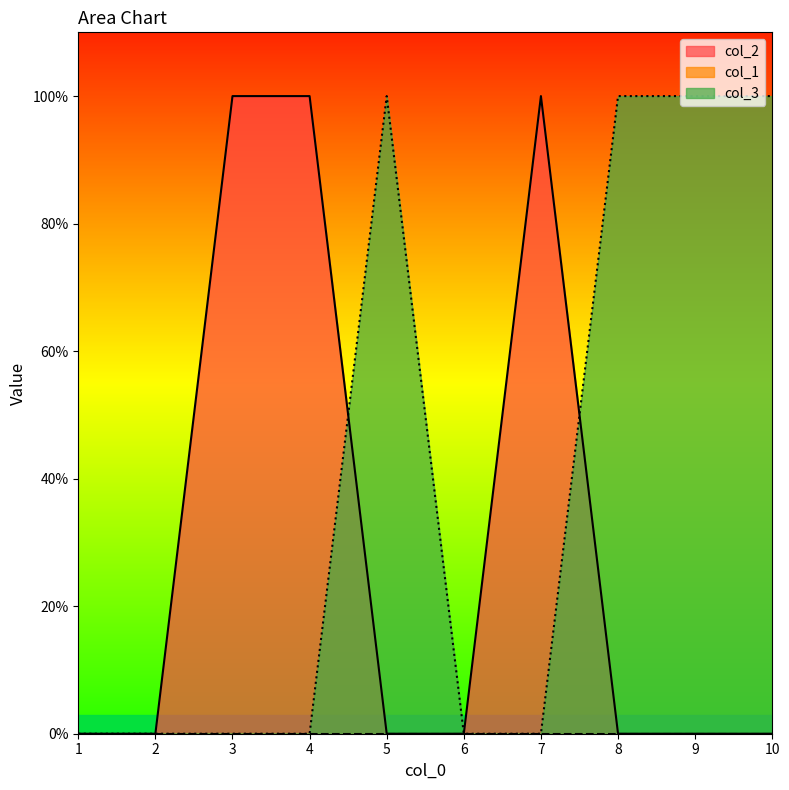

What is the difference between the highest and lowest values at 8?

1